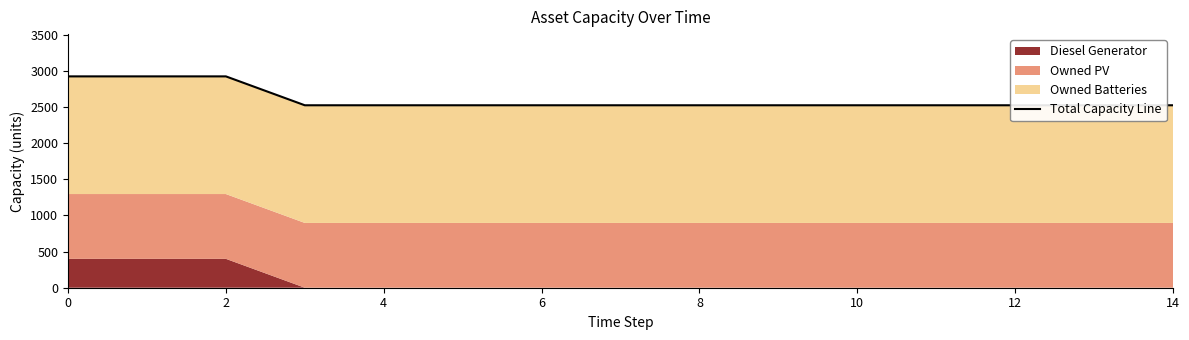

True or false: the data shows 2926 at 0.

True